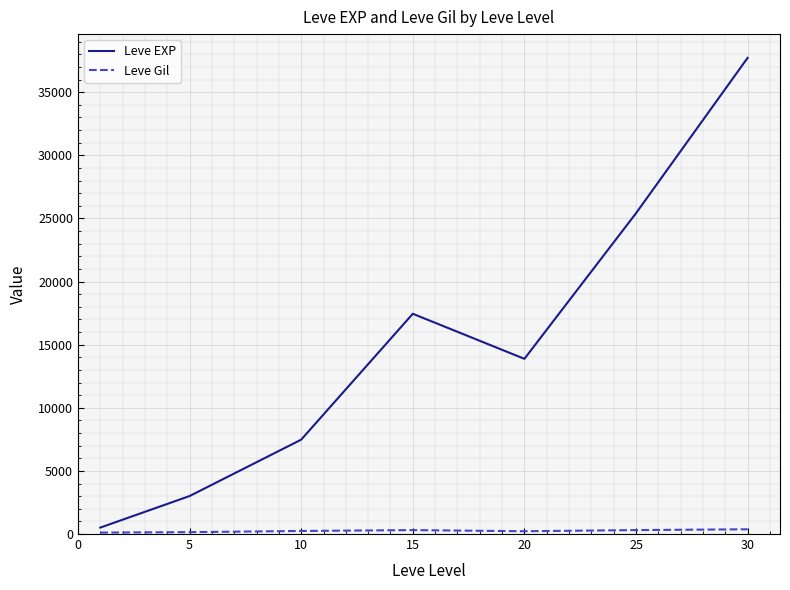

What is the difference between the maximum and minimum values in the Leve EXP series?

37204.8